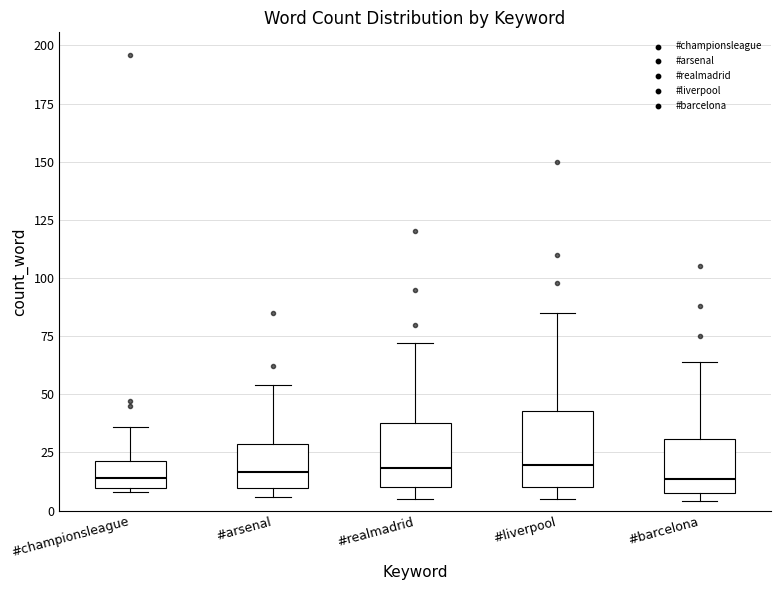

Reading left to right, read every box against the y-axis: the position of its median line, the range the box covers, and the ends of its whiskers. The values are not printed on the chart, so give them approximately, as read against the axis.

#championsleague: median 15, box 10 to 20, whiskers 10 (just below the box's lower edge) to 35
#arsenal: median 15, box 10 to 30, whiskers 5 to 55
#realmadrid: median 20, box 10 to 40, whiskers 5 to 70
#liverpool: median 20, box 10 to 45, whiskers 5 to 85
#barcelona: median 15, box 10 to 30, whiskers 5 to 65